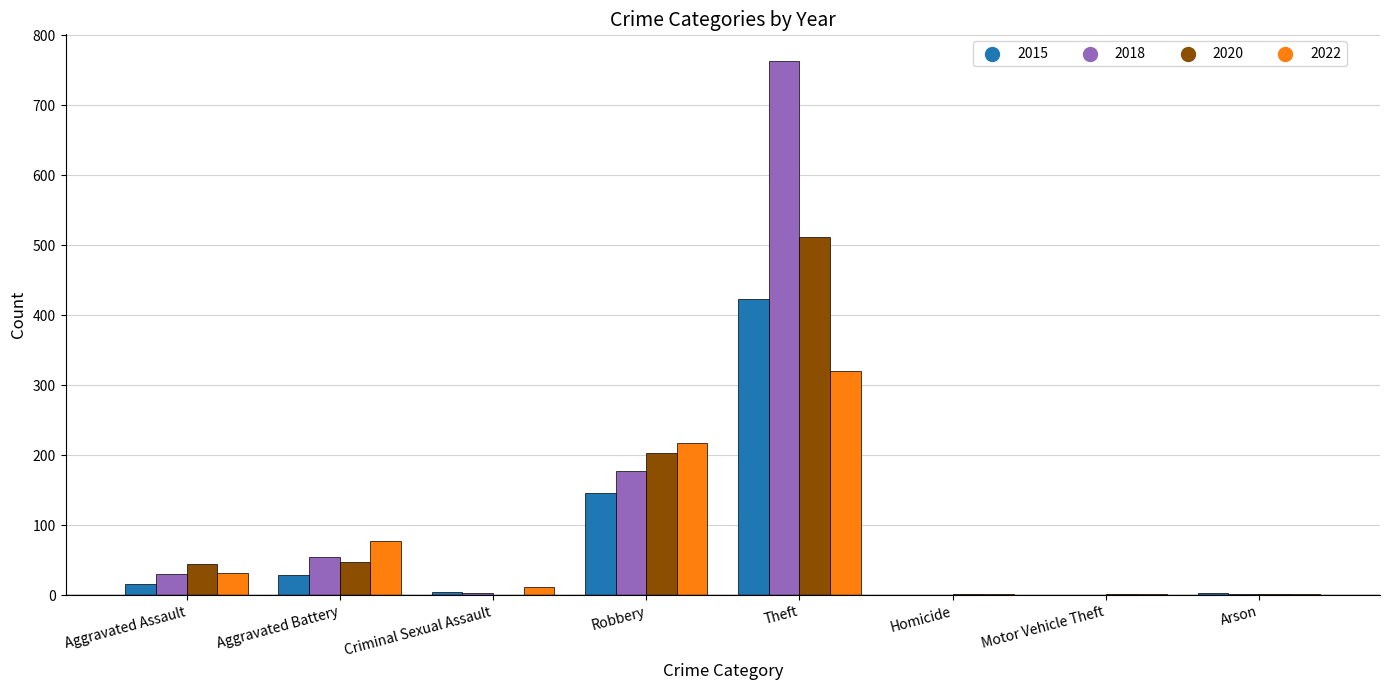

Is the value of 2022 at Arson greater than the value of 2015 at Aggravated Battery?

No